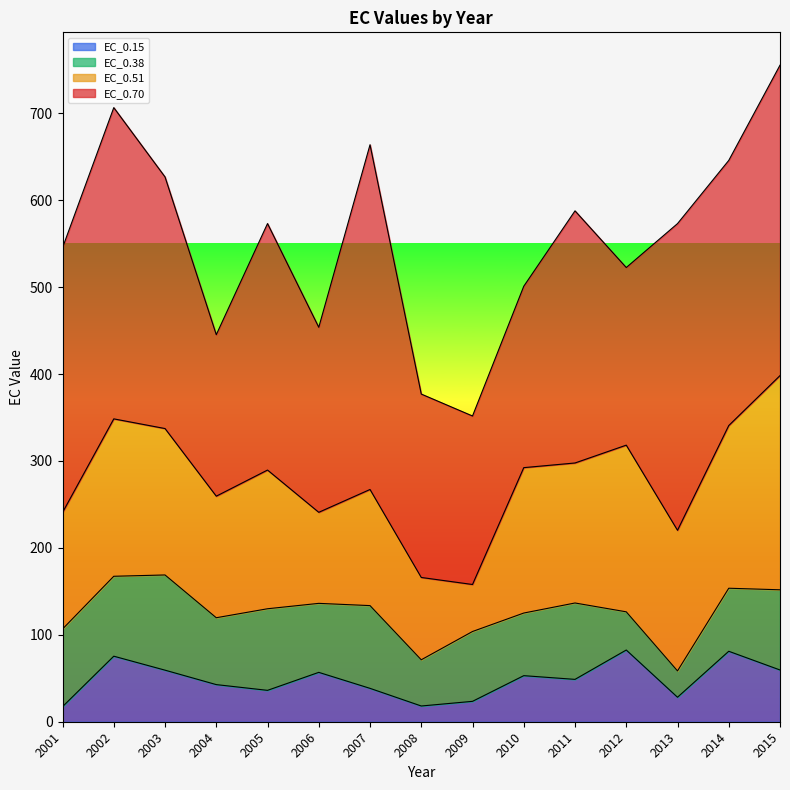

Reading left to right, extract all data points from this chart.

EC_0.15: 2001=17.3	2002=75.4	2003=59.3	2004=42.7	2005=36.1	2006=56.8	2007=38.4	2008=18.1	2009=23.5	2010=53.0	2011=48.7	2012=82.5	2013=28.2	2014=81.1	2015=59.5
EC_0.38: 2001=89.3	2002=91.9	2003=109.5	2004=76.9	2005=93.9	2006=79.4	2007=95.2	2008=53.1	2009=80.3	2010=72.0	2011=87.9	2012=43.9	2013=30.3	2014=72.5	2015=92.3
EC_0.51: 2001=134.1	2002=181.1	2003=168.4	2004=139.9	2005=159.6	2006=104.7	2007=133.6	2008=94.7	2009=54.1	2010=167.3	2011=161.1	2012=191.7	2013=161.8	2014=187.2	2015=246.4
EC_0.70: 2001=304.6	2002=358.1	2003=289.4	2004=185.8	2005=283.6	2006=212.8	2007=396.6	2008=211.0	2009=193.8	2010=208.7	2011=290.1	2012=204.3	2013=352.8	2014=305.0	2015=357.1